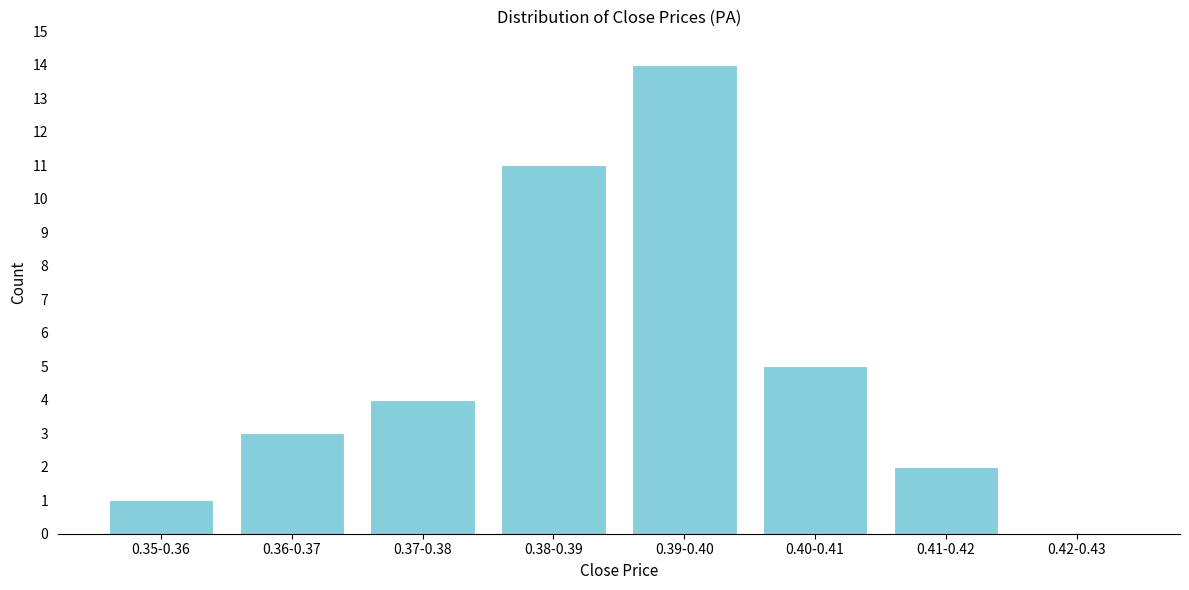

Reading left to right, extract all data points from this chart.

0.35-0.36=1	0.36-0.37=3	0.37-0.38=4	0.38-0.39=11	0.39-0.40=14	0.40-0.41=5	0.41-0.42=2	0.42-0.43=0